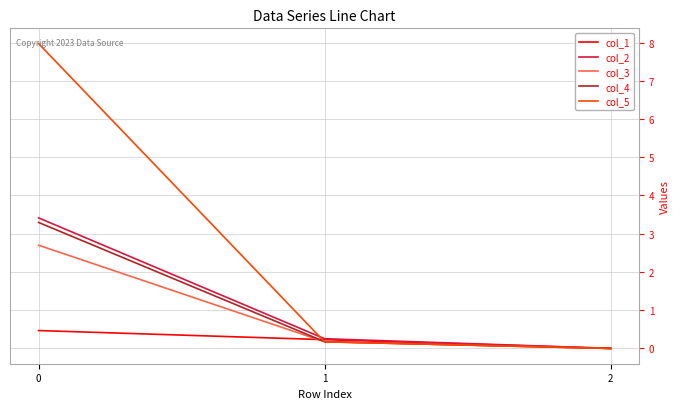

What is the highest value of the col_3 series?

2.7